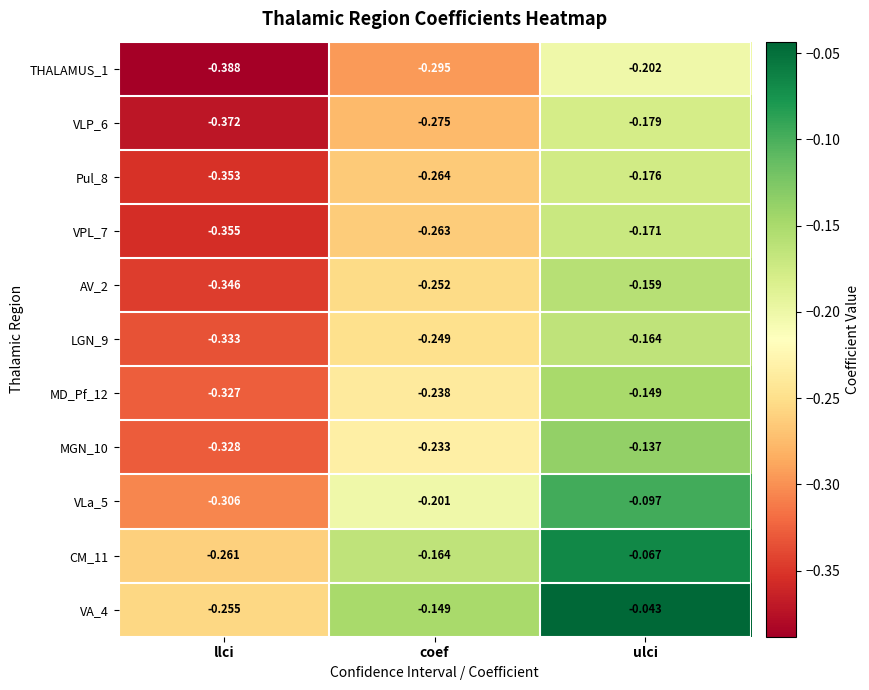

Which series has the widest spread of values?

VA_4